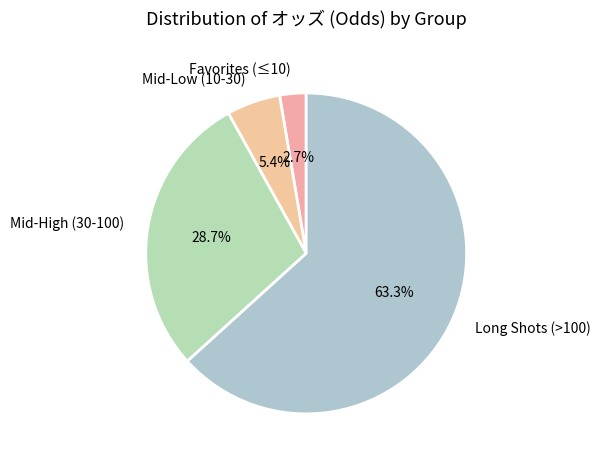

Between Mid-High (30-100) and Mid-Low (10-30), which is larger?

Mid-High (30-100)